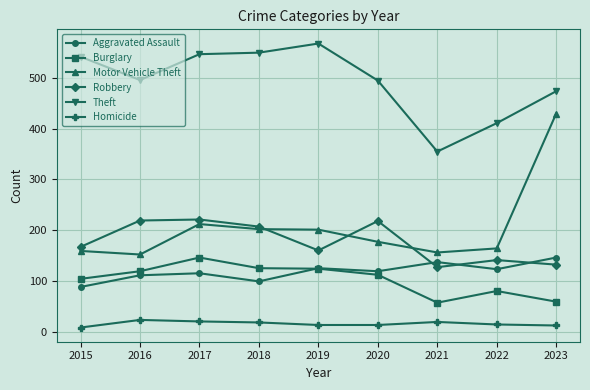

What is the difference between the maximum and second lowest values in the Theft series?

157